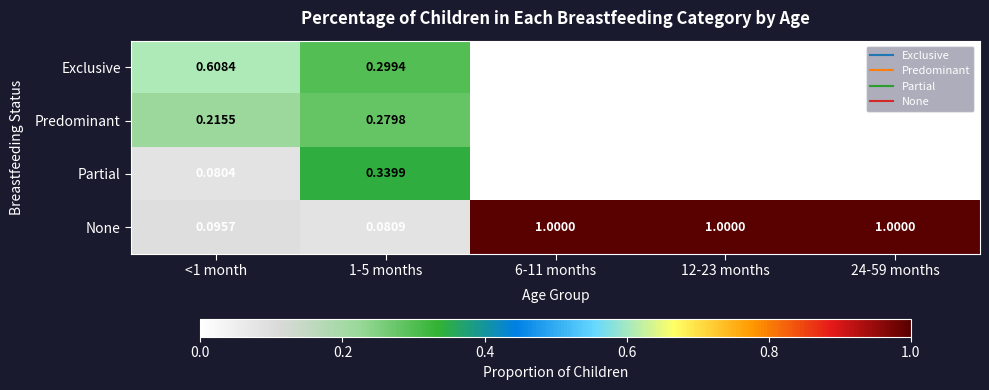

Which series has the widest spread of values?

None